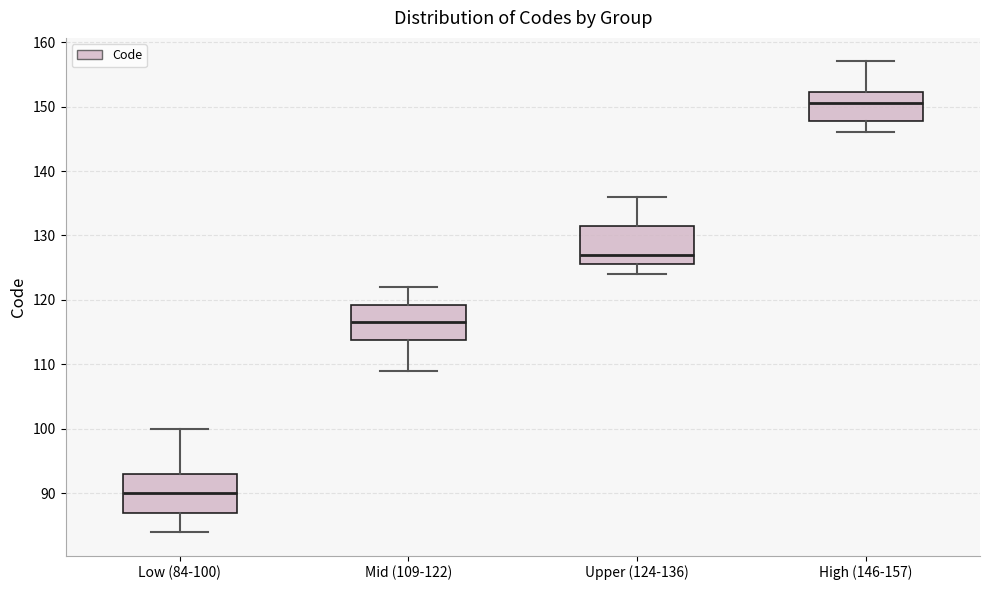

Reading left to right, read every box against the y-axis: the position of its median line, the range the box covers, and the ends of its whiskers. The values are not printed on the chart, so give them approximately, as read against the axis.

Low (84-100): median 90, box 87 to 93, whiskers 84 to 100
Mid (109-122): median 117, box 114 to 119, whiskers 109 to 122
Upper (124-136): median 127, box 126 to 132, whiskers 124 to 136
High (146-157): median 151, box 148 to 152, whiskers 146 to 157